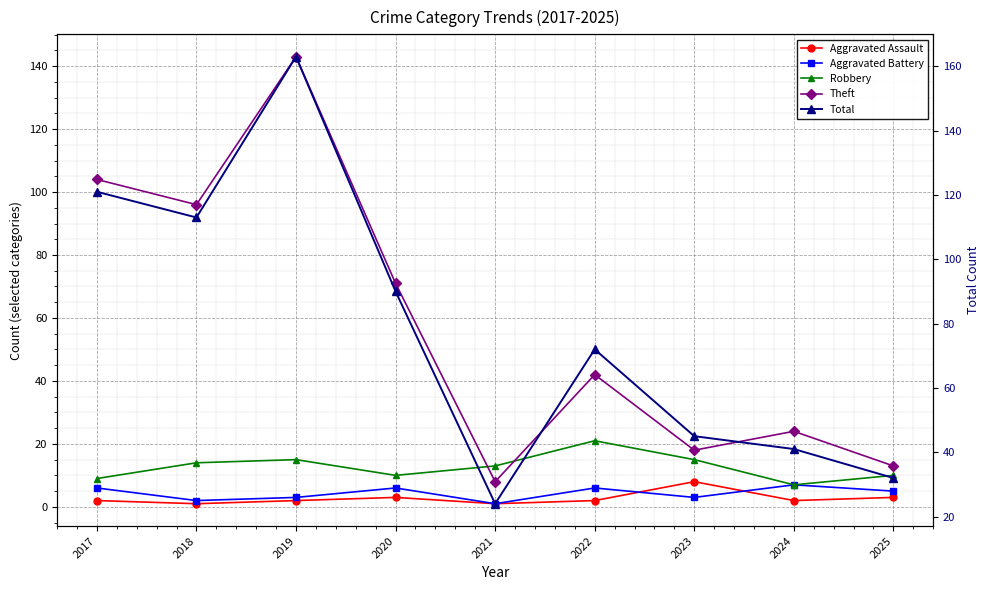

True or false: Theft and Aggravated Assault cross at least once.

False